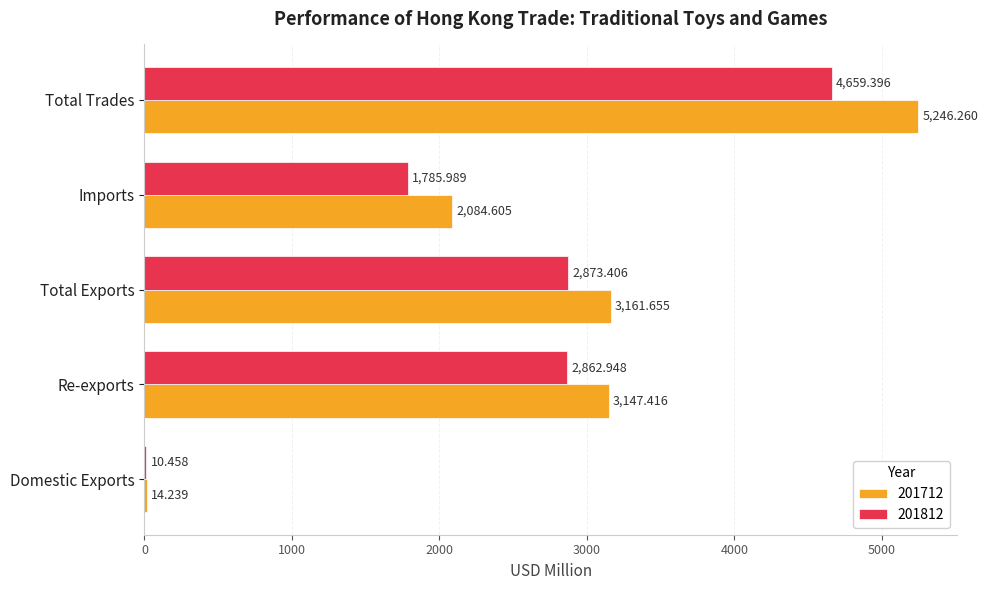

What is the maximum value shown in the chart?

5246.3